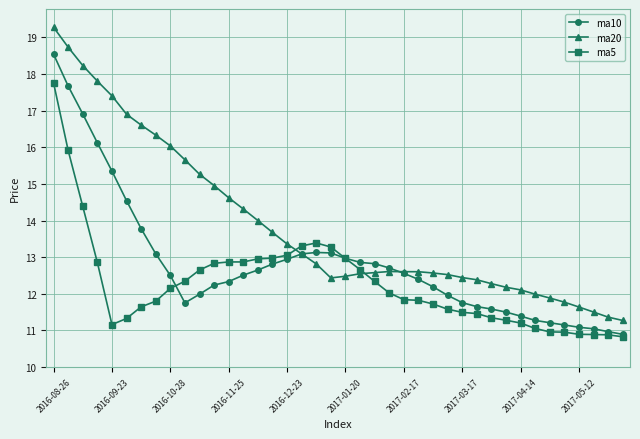

After their last crossing, which series has the higher values: ma20 or ma5?

ma20